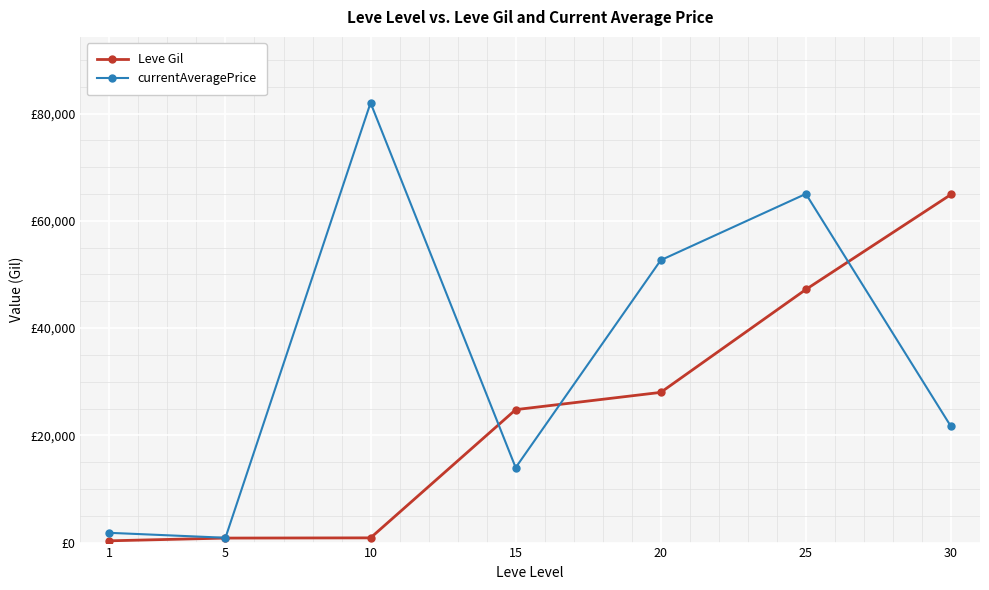

What is the sum of the Leve Gil values at 1 and 20?

28340.0